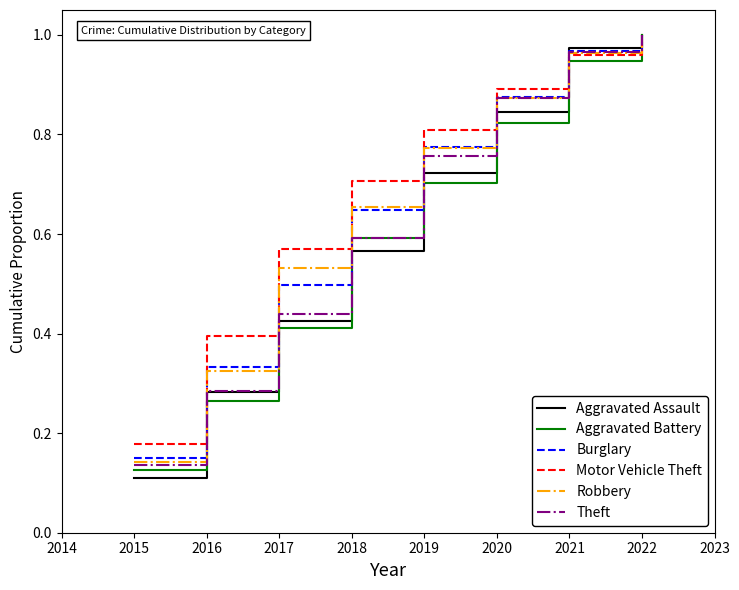

Is the value of Robbery at 2021 greater than the value of Aggravated Assault at 2017?

Yes